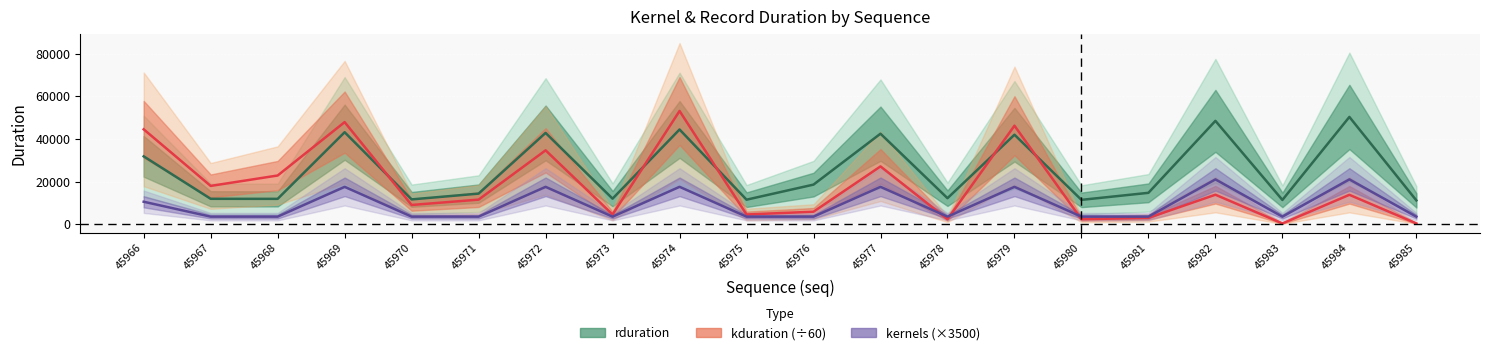

What is the total value across all series at 45983?

15165.4